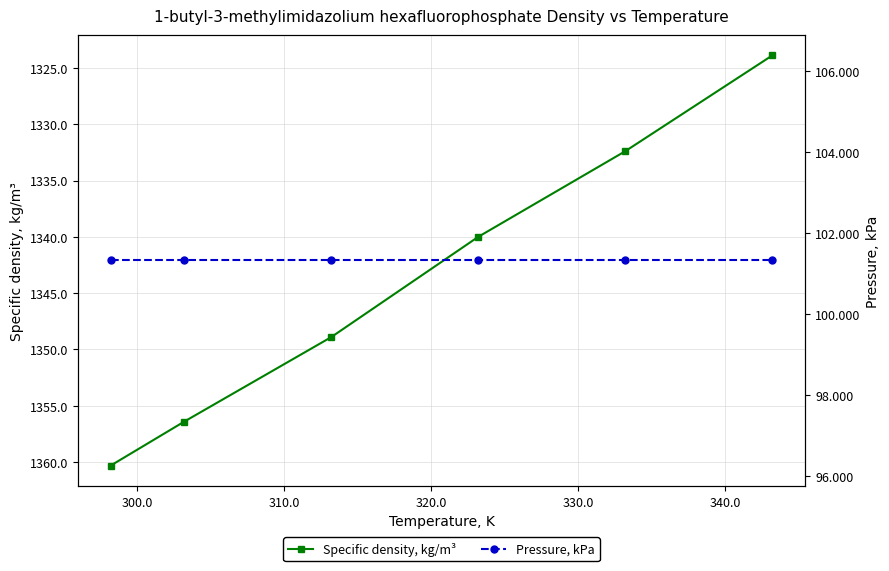

What is the lowest value of the Specific density, kg/m³ series?

1323.9